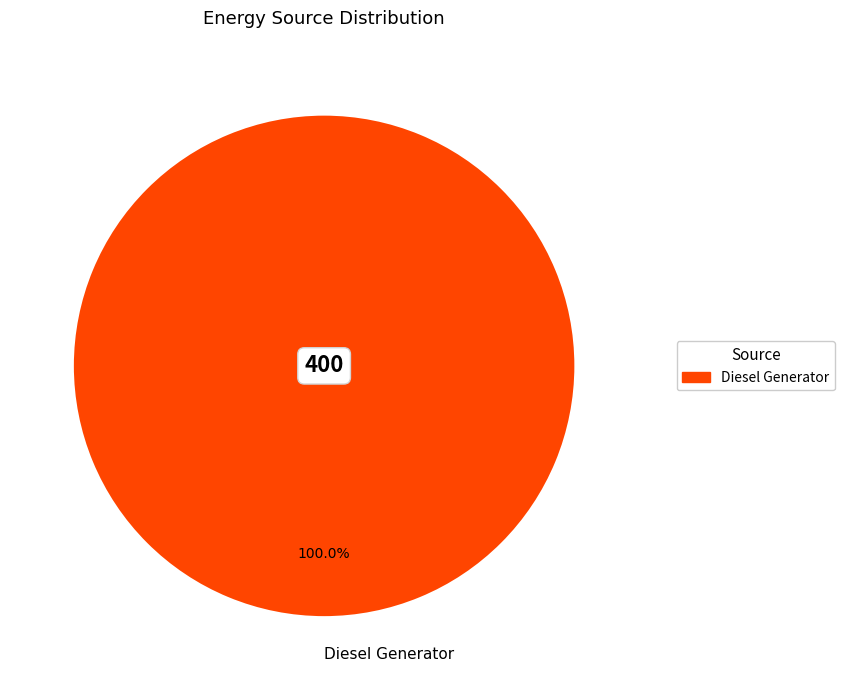

Does Diesel Generator account for over 50% of the chart?

Yes